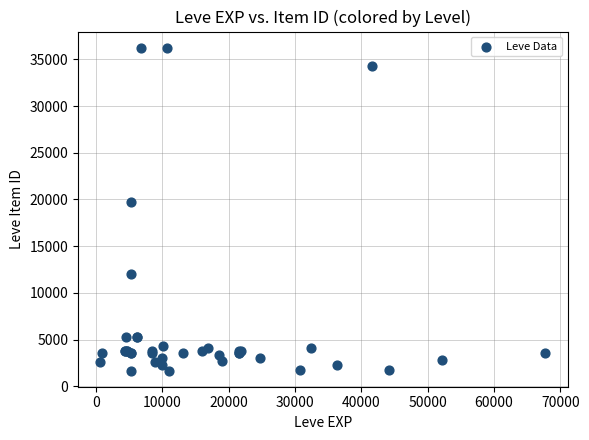

What Y value in the scatter plot is closest to 18967?

19744